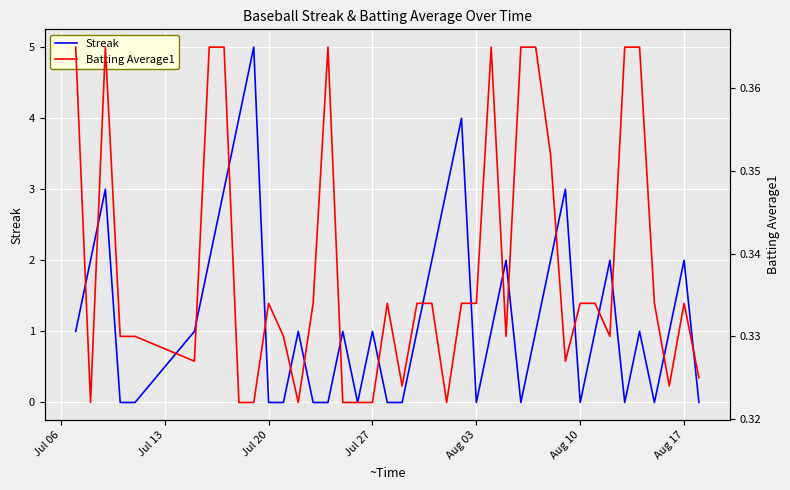

What is the maximum value for Streak?

5